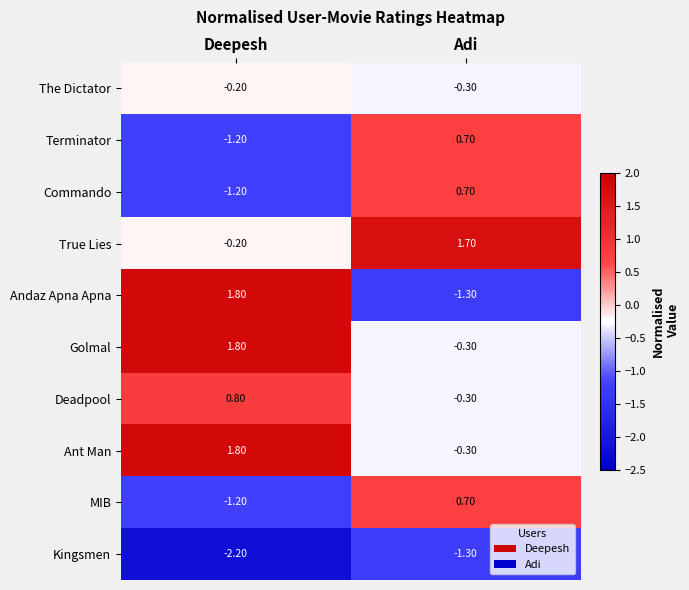

Where does the MIB series first go above 0?

Adi